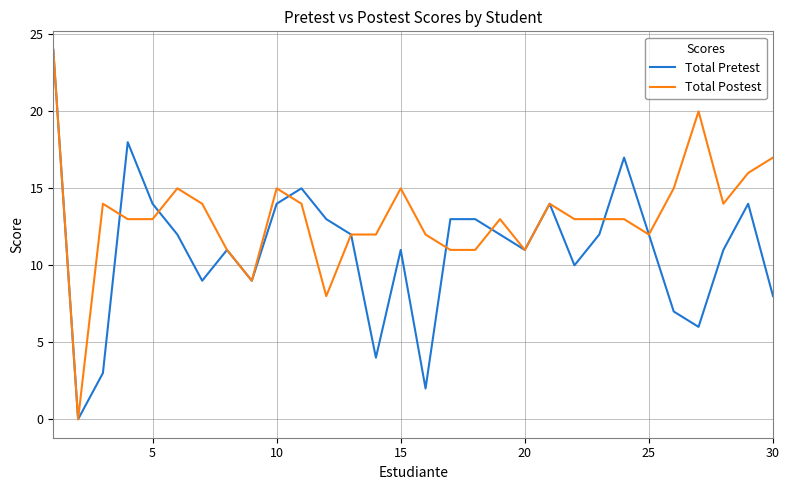

List the series in order of their overall mean, highest first.

Total Postest, Total Pretest